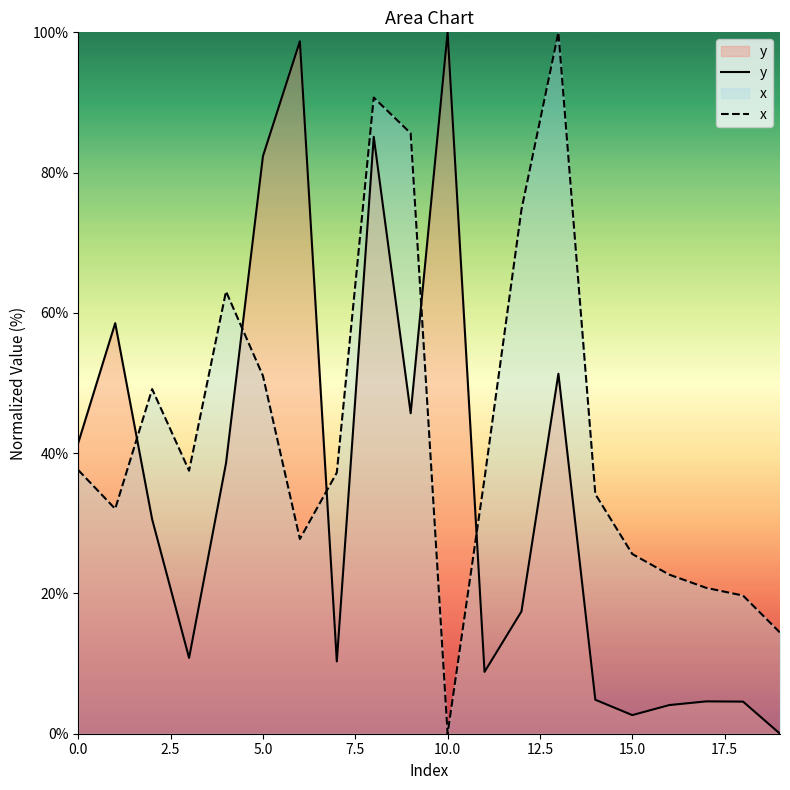

List the series in order of their overall mean, highest first.

x, y